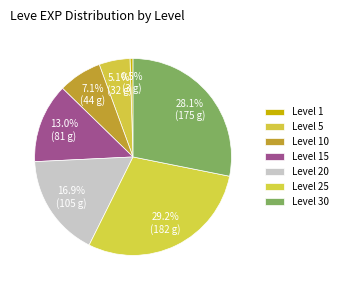

Which category has the smallest portion of the pie?

Level 1